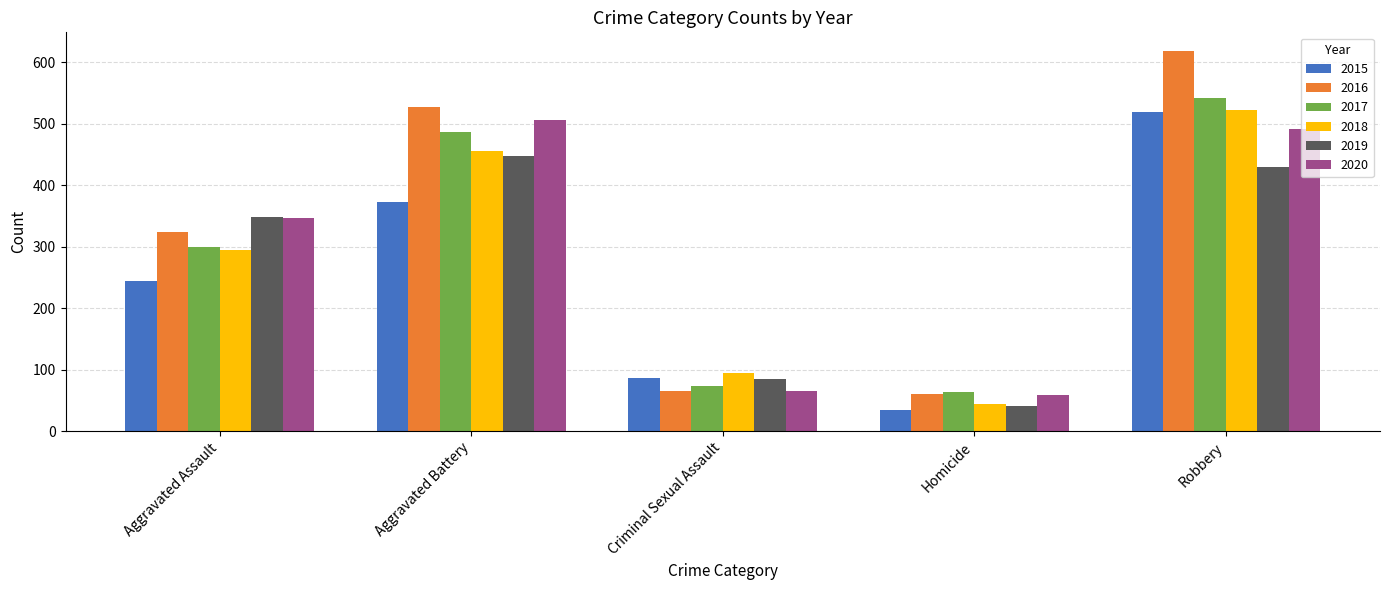

Which series has the largest total across all categories?

2016